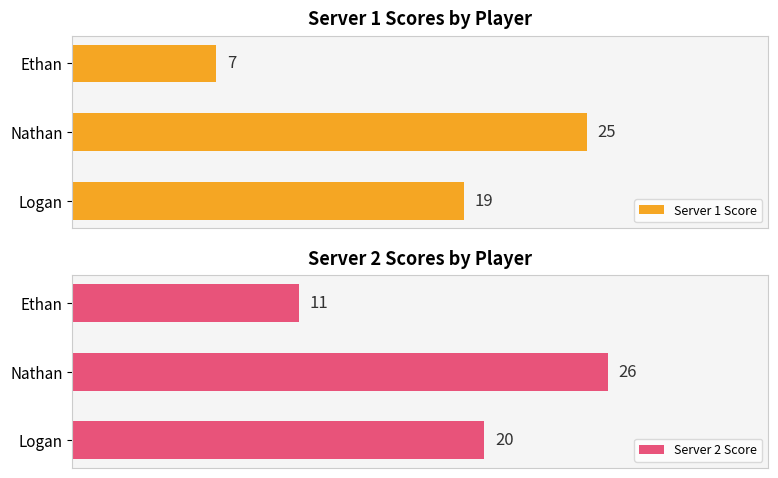

At which label does Server 1 Score reach its minimum?

Ethan